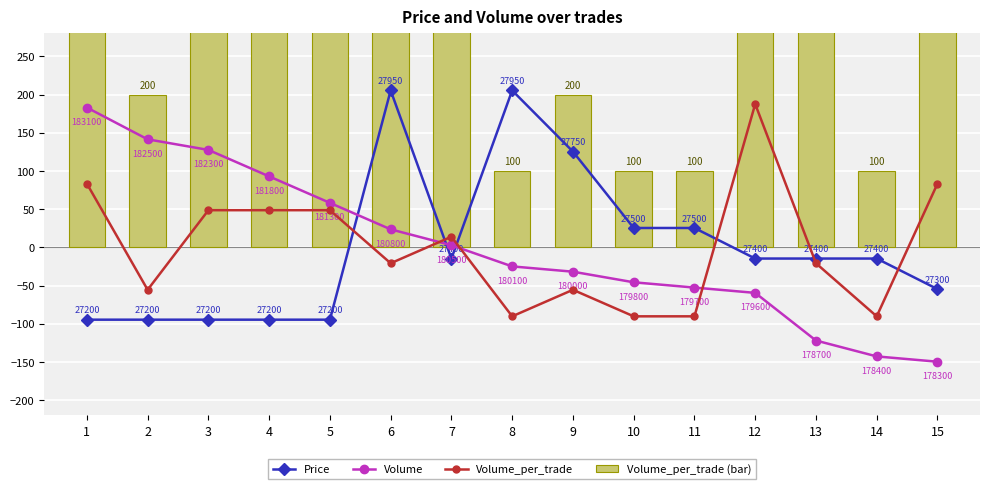

Between 1 and 14, which series saw the biggest shift?

Volume_per_trade (bar)